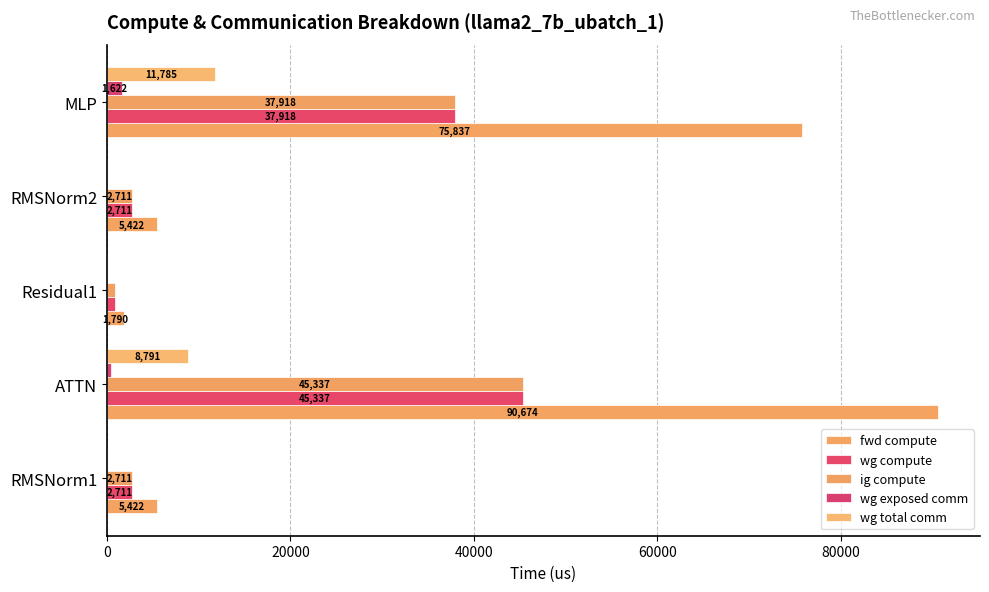

How many series are shown in this chart?

5